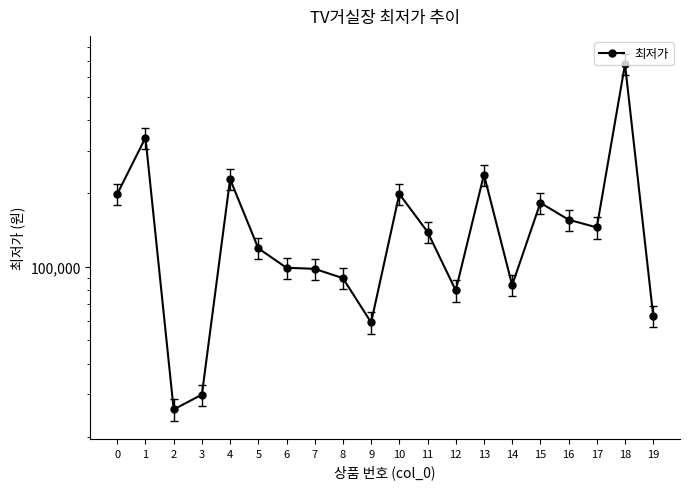

What value does the data have at 4?

229000